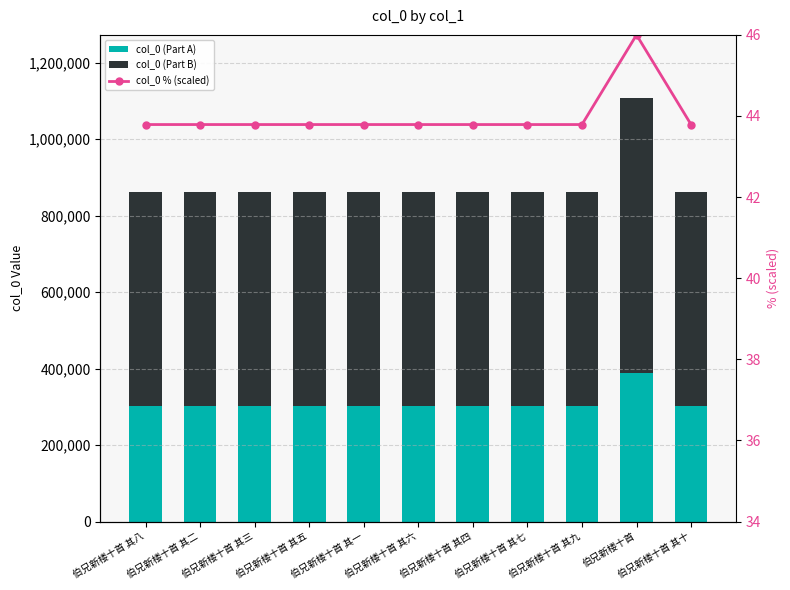

What are all the series names shown in the legend?

col_0 (Part A), col_0 (Part B), col_0 % (scaled)